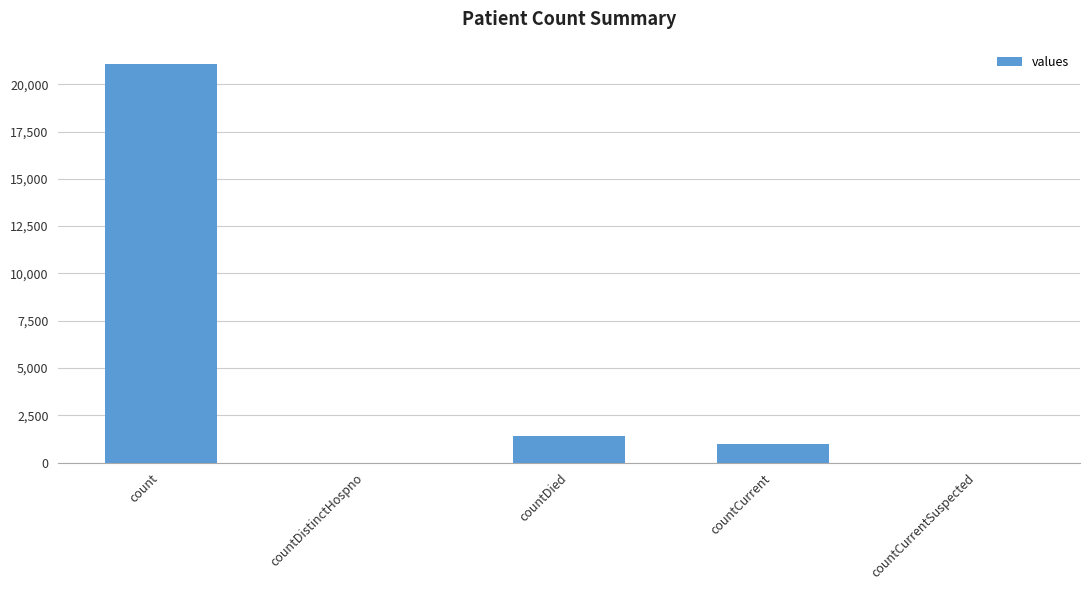

Between countDistinctHospno and countDied, which is larger?

countDied